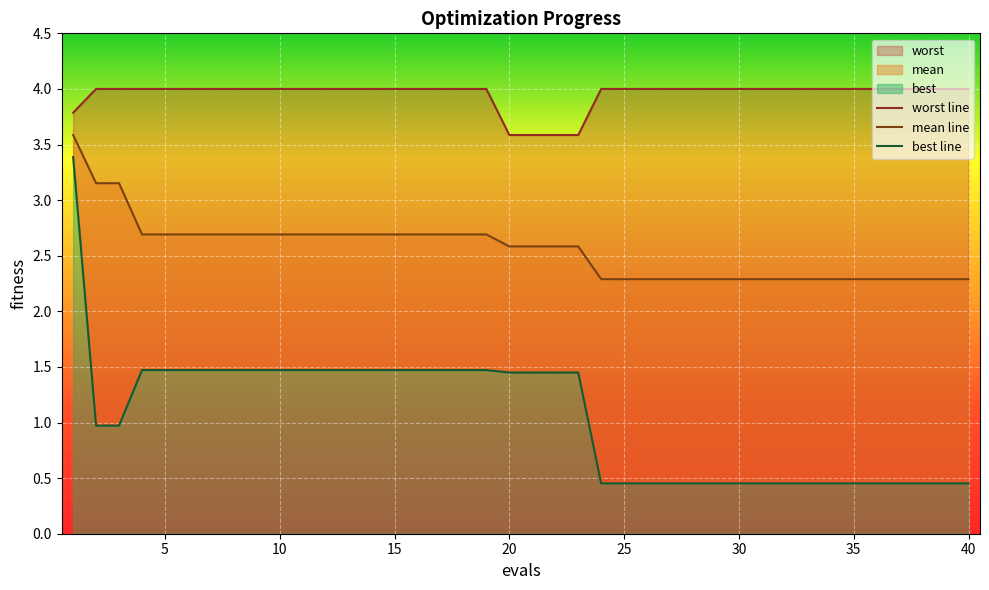

What is the average value of the mean line series?

2.6